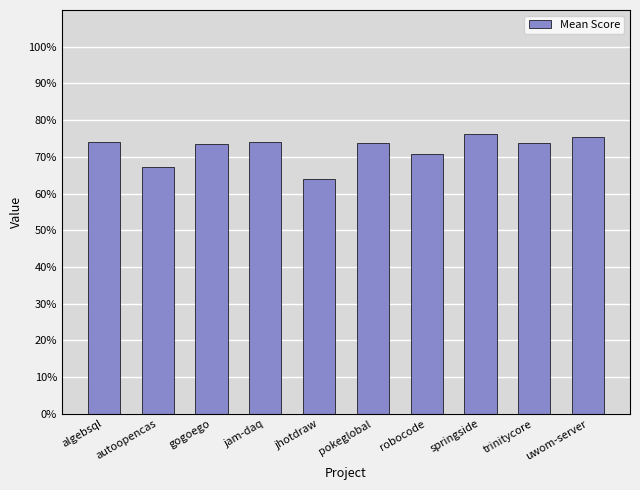

Does the chart contain any negative values?

No